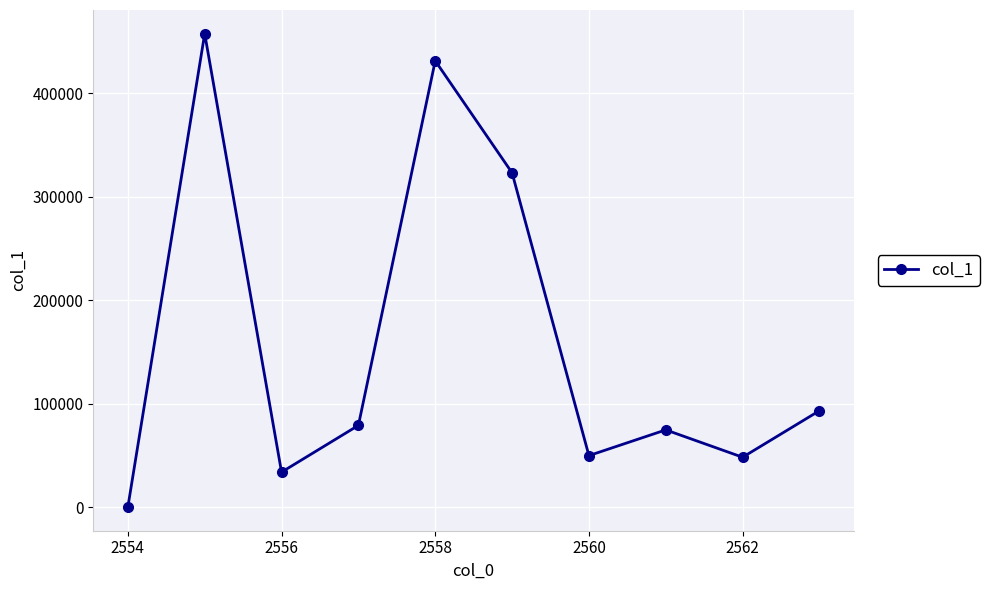

How many points are lower than both their immediate neighbors (excluding endpoints)?

3